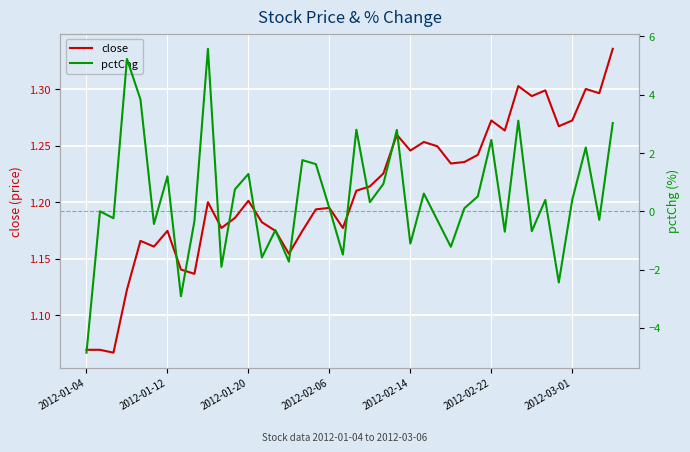

What is the difference between the maximum and minimum values in the close series?

0.3